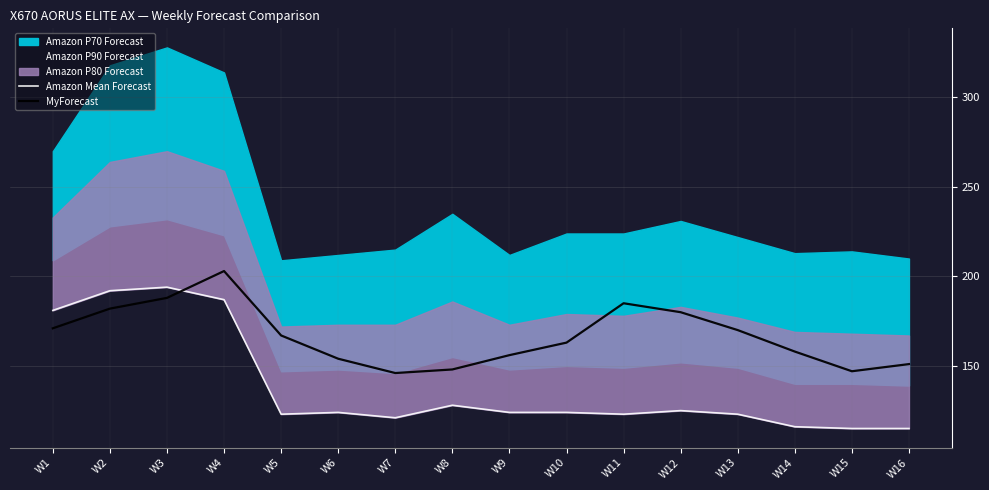

What is the value of the MyForecast point at the 8th from the left?

148